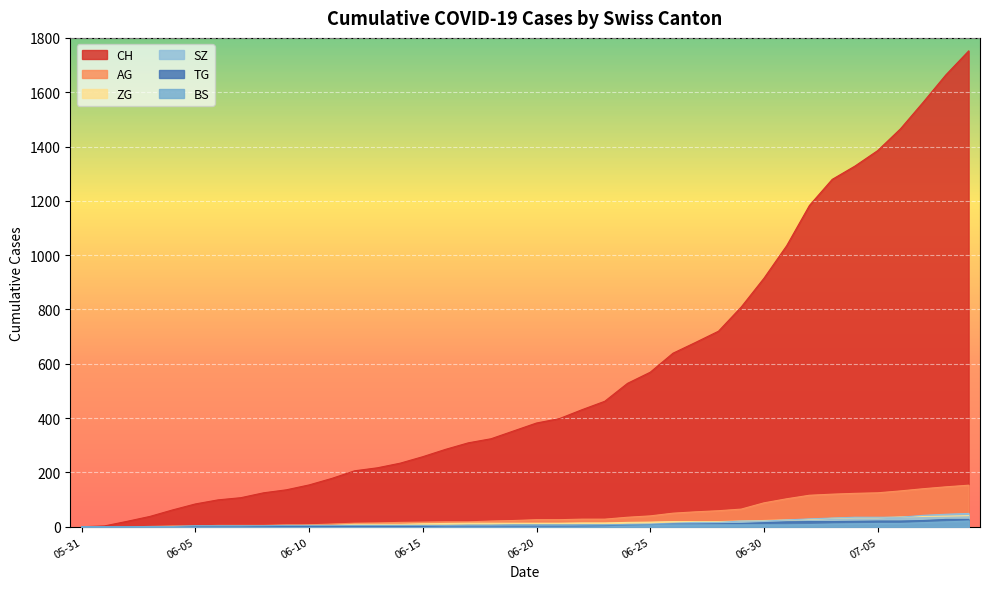

Where is TG nearest to the value 13?

2020-06-29